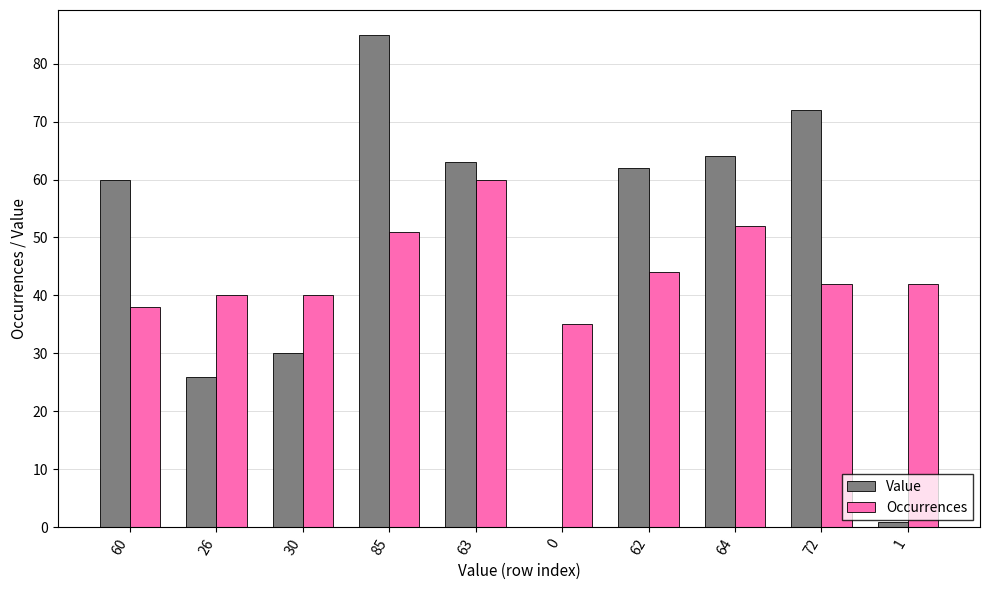

What is the total value across all series at 62?

106